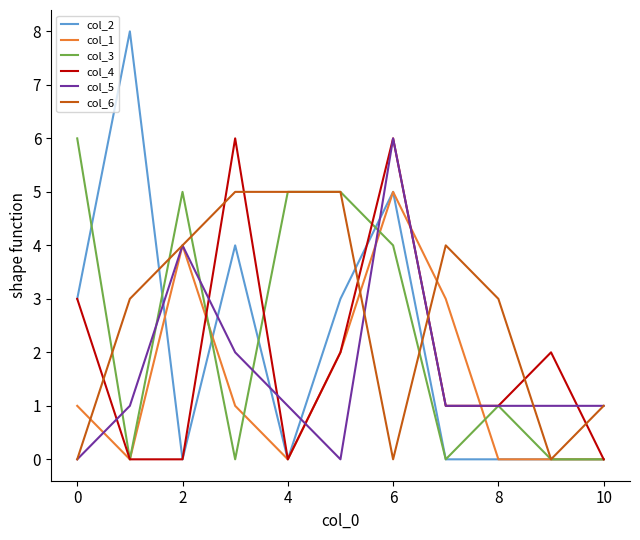

What is the maximum value for col_3?

6